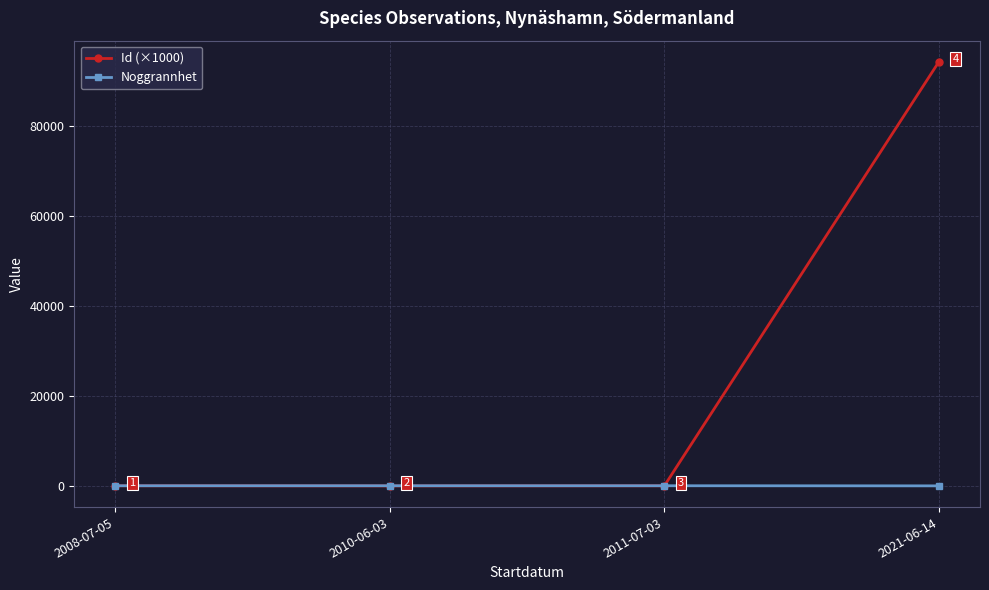

Which series has the widest spread of values?

Id (×1000)